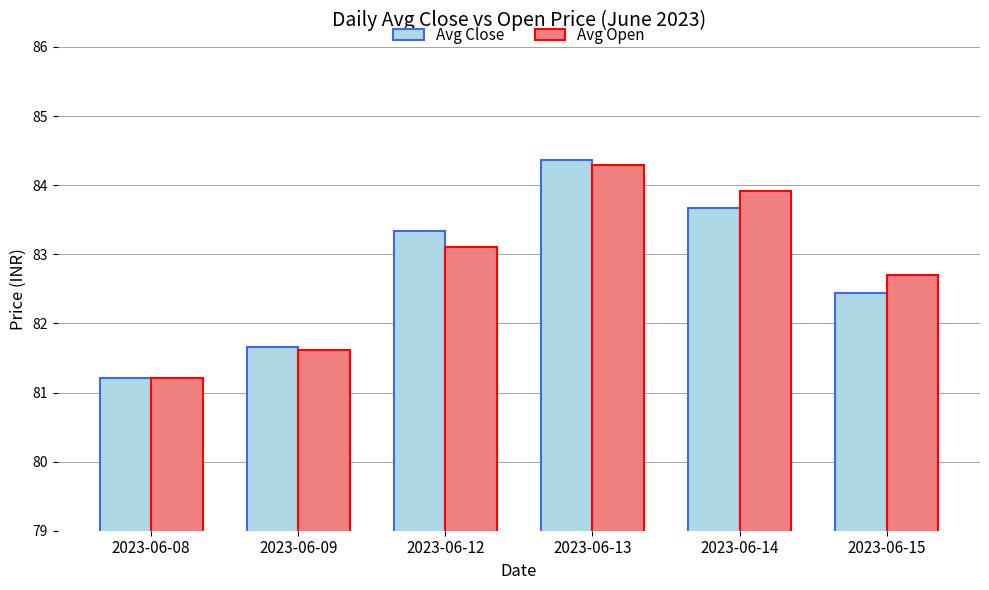

How many data points in Avg Close are less than 83?

3